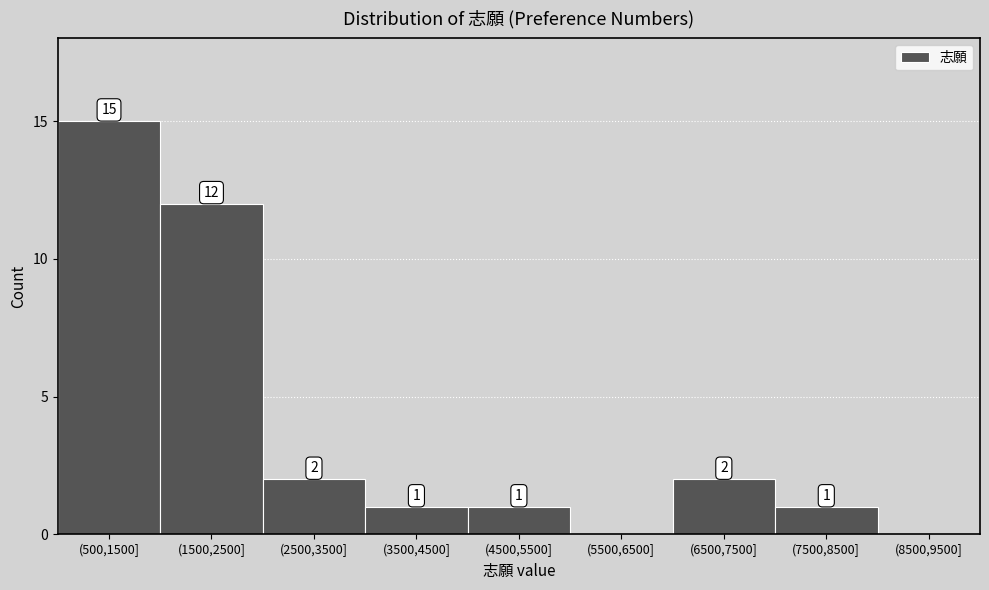

Reading right to left, list all the values displayed in this chart.

(8500,9500]=0	(7500,8500]=1	(6500,7500]=2	(5500,6500]=0	(4500,5500]=1	(3500,4500]=1	(2500,3500]=2	(1500,2500]=12	(500,1500]=15